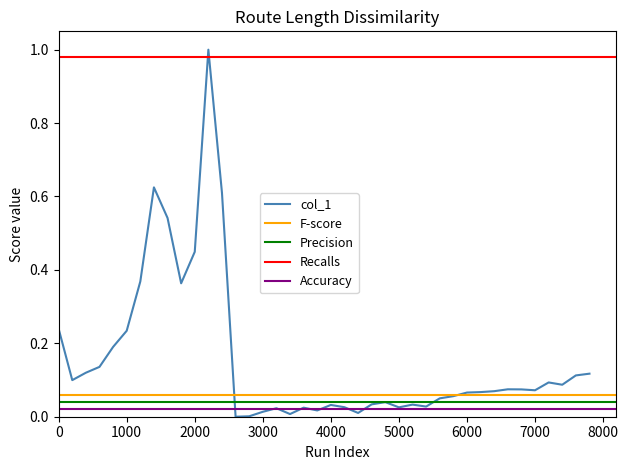

At which label is the value closest to 0?

2600